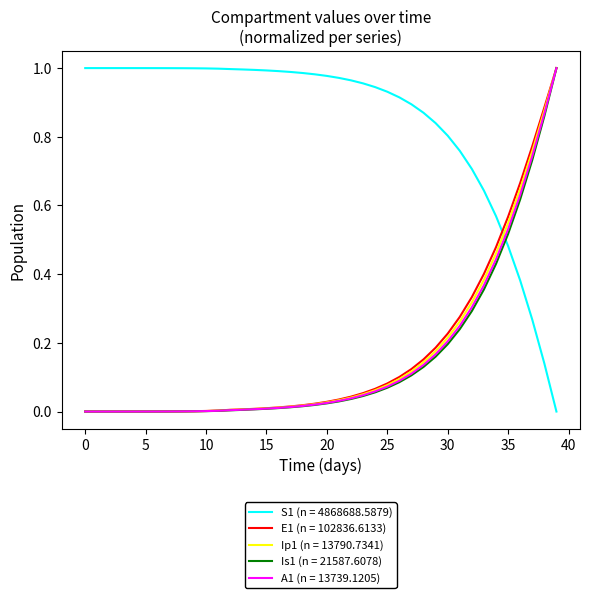

Which series ends up on top after the final intersection of A1 (n = 13739.1205) and S1 (n = 4868688.5879)?

A1 (n = 13739.1205)